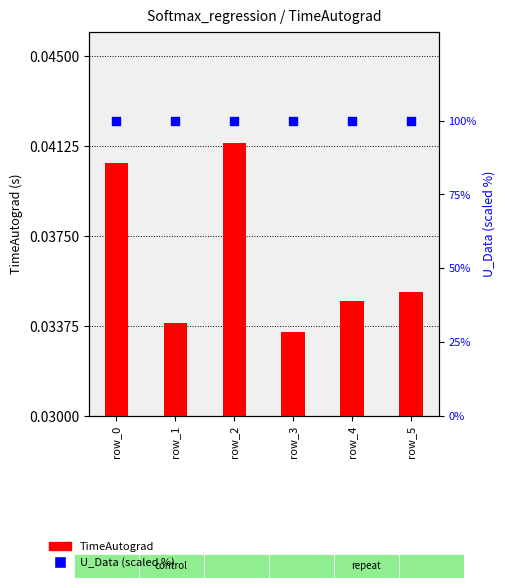

Which series has the largest total across all categories?

U_Data (scaled %)